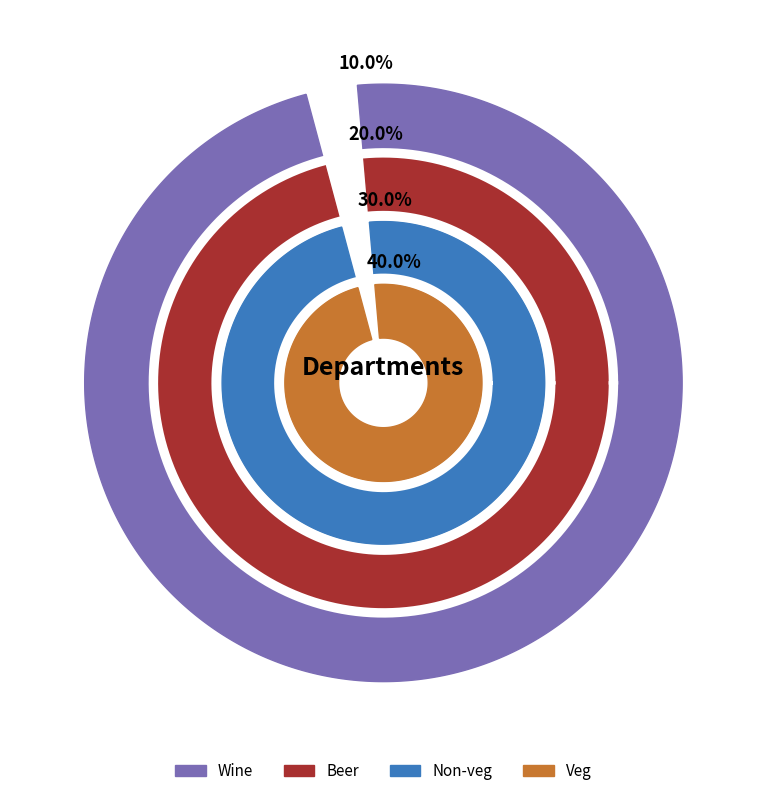

True or false: Non-veg accounts for 24% of the total.

False